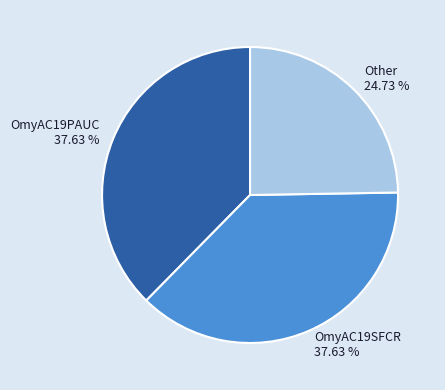

Between Other 24.73 % and OmyAC19PAUC 37.63 %, which is larger?

OmyAC19PAUC 37.63 %